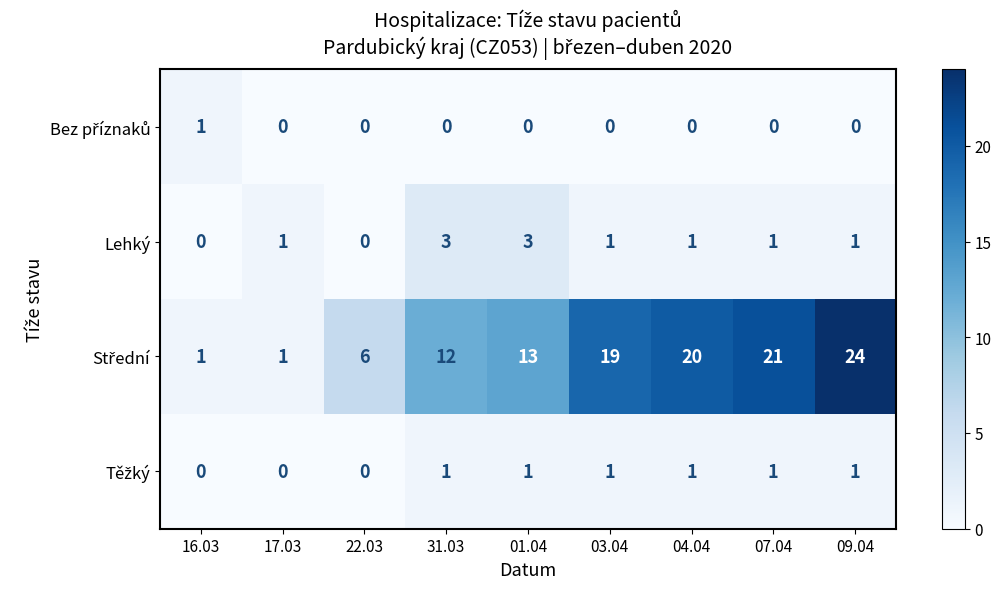

What is the maximum value shown in the chart?

24